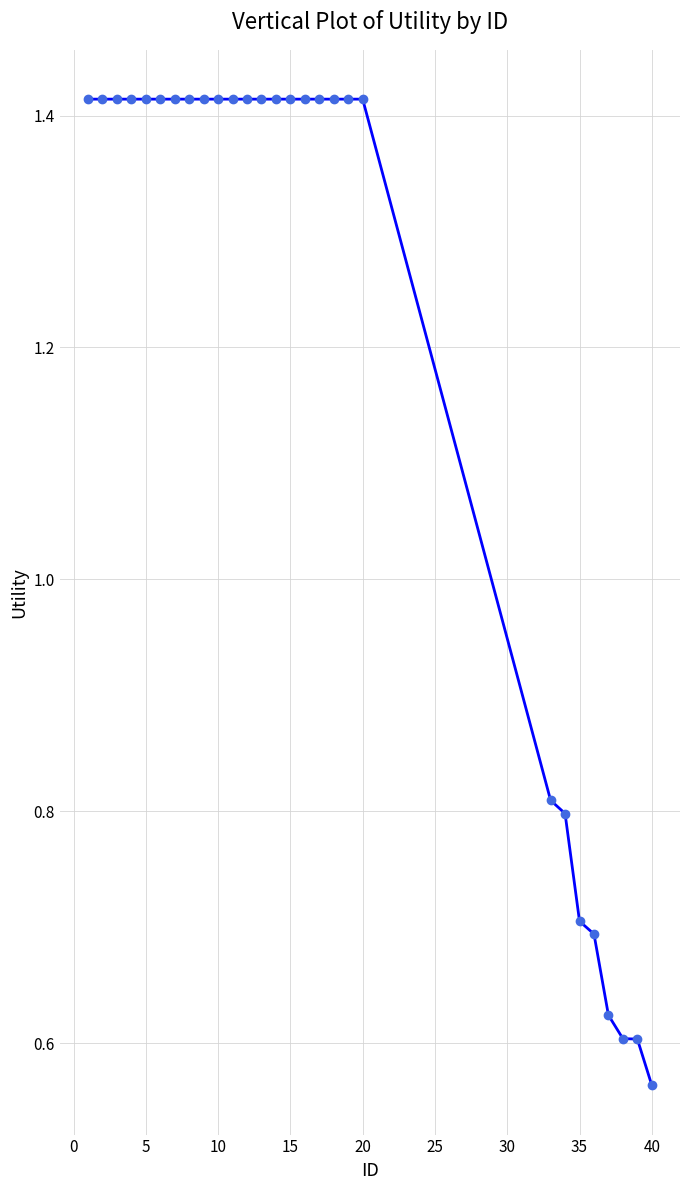

What is the sum of all values?

33.7